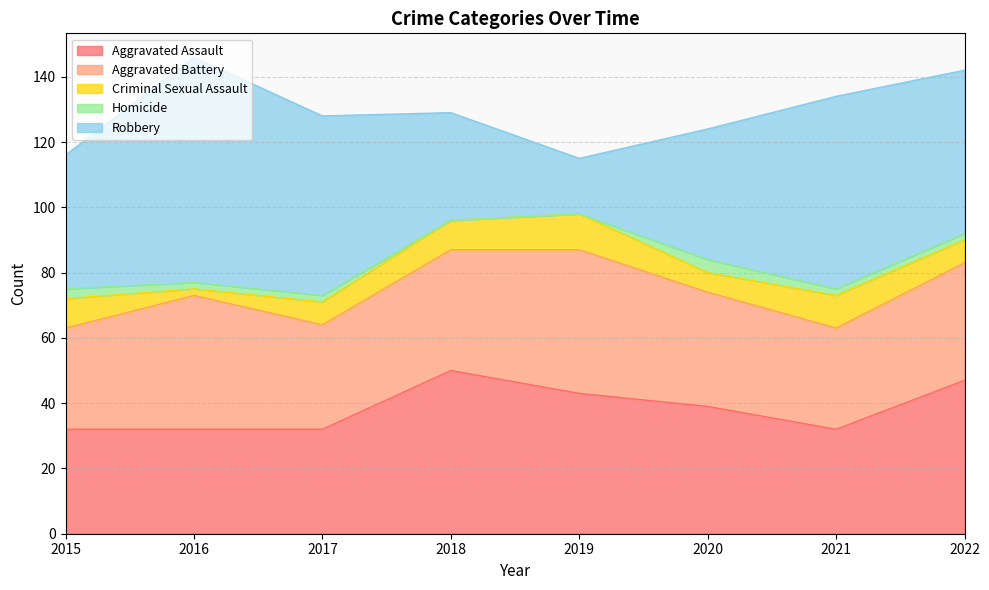

What is the sum of the Robbery values at 2020 and 2015?

81